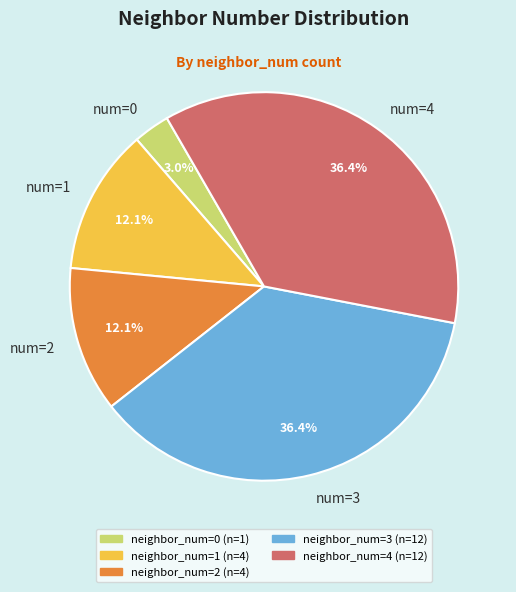

Combined, do num=0 and num=3 account for over 50%?

No